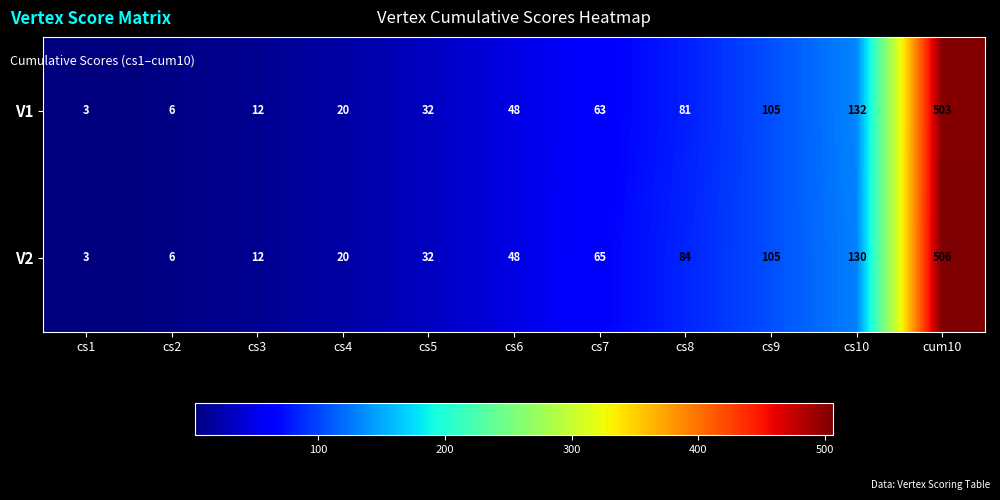

What is the average value of the V1 series?

91